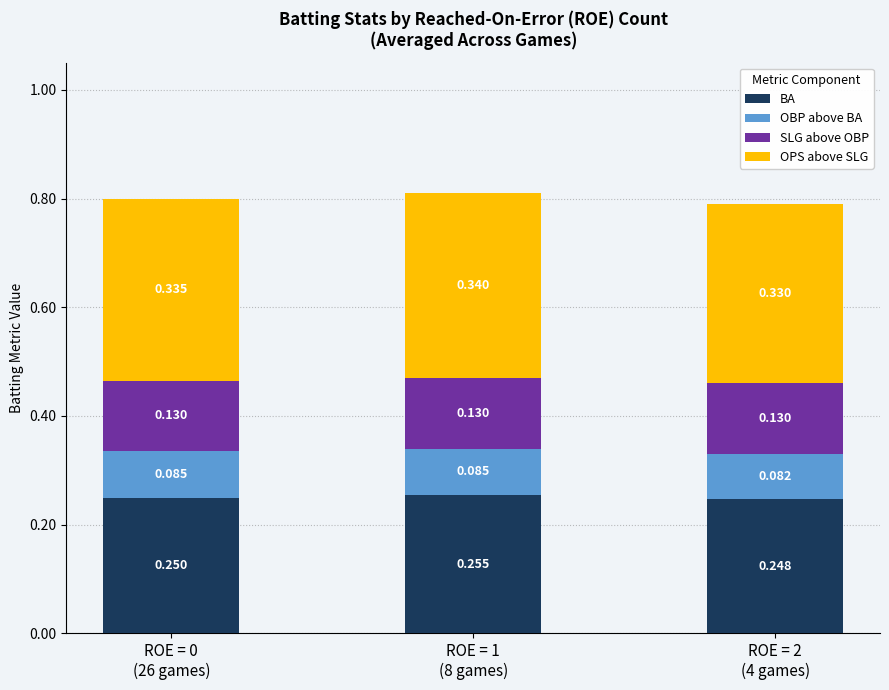

At ROE = 1
(8 games), list the series in order from smallest to largest.

OBP above BA, SLG above OBP, BA, OPS above SLG